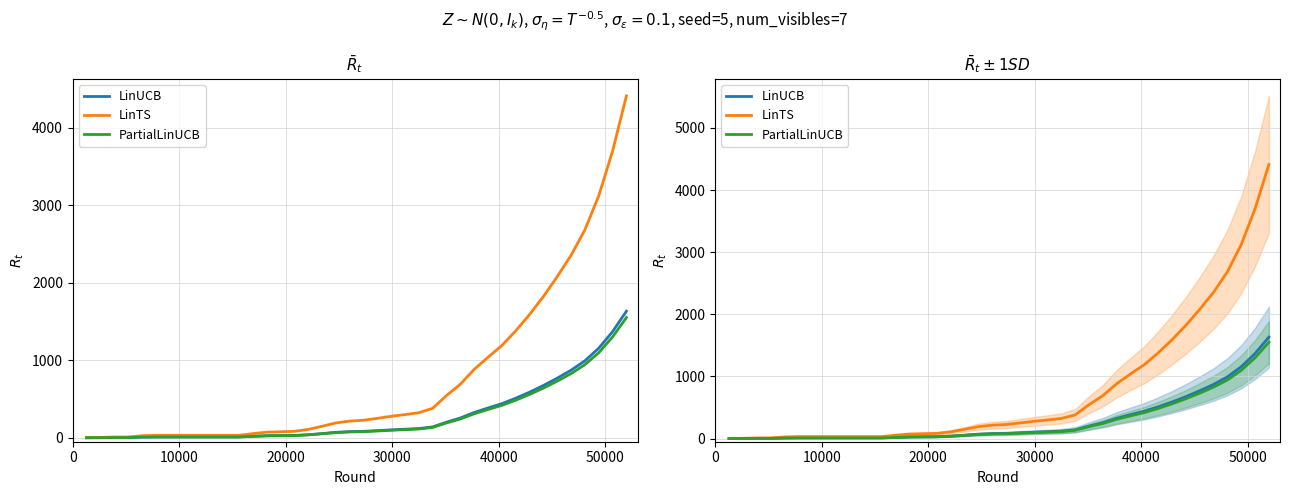

Does the chart have visible grid lines?

Yes